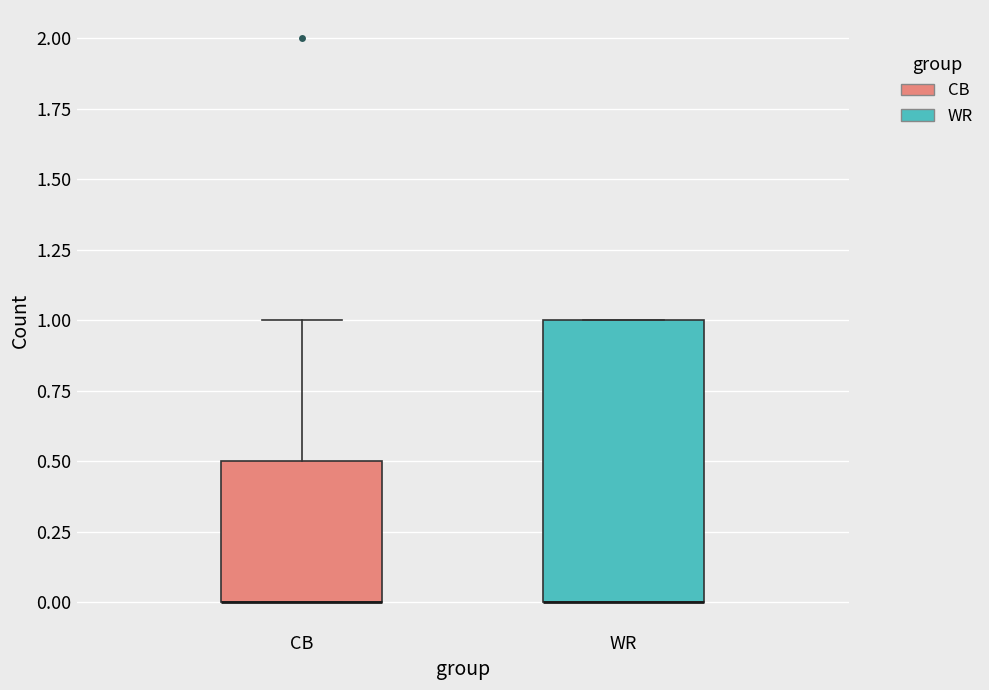

Reading left to right, transcribe this box plot: for each box, give where its median line is, the range the box spans, and where its two whiskers end, as read against the y-axis. The values are not printed on the chart, so give them approximately, as read against the axis.

CB: median 0.0 (drawn on the box's lower edge), box 0.0 to 0.5, whiskers 0.0 to 1.0
WR: median 0.0 (drawn on the box's lower edge), box 0.0 to 1.0, whiskers 0.0 to 1.0